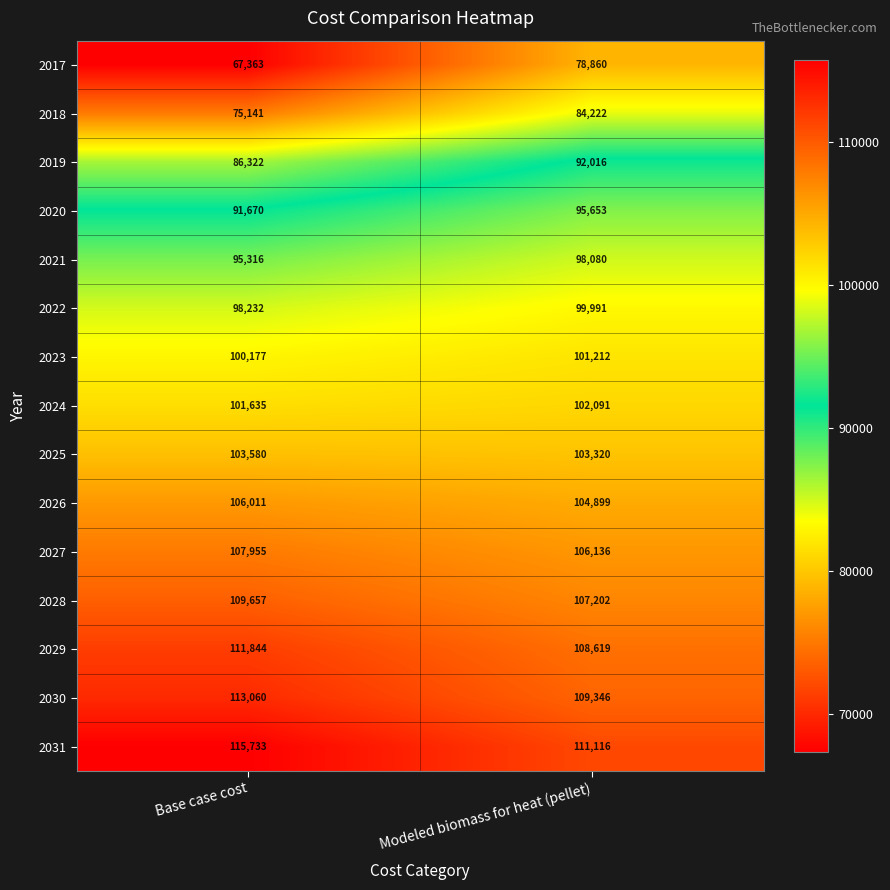

Which series has the largest total across all categories?

2031